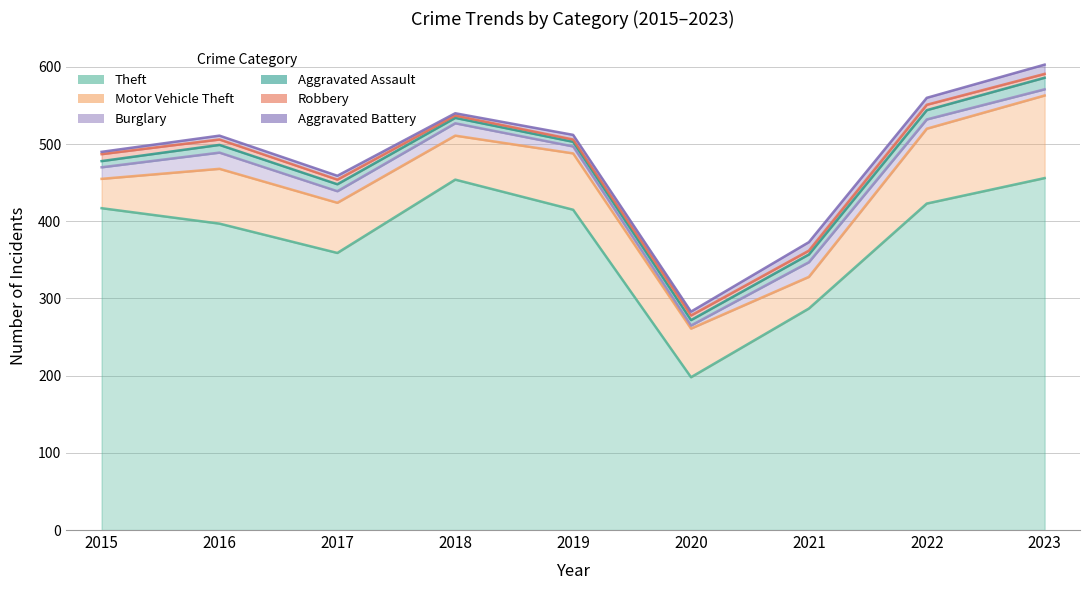

How many lines are shown in the chart?

6